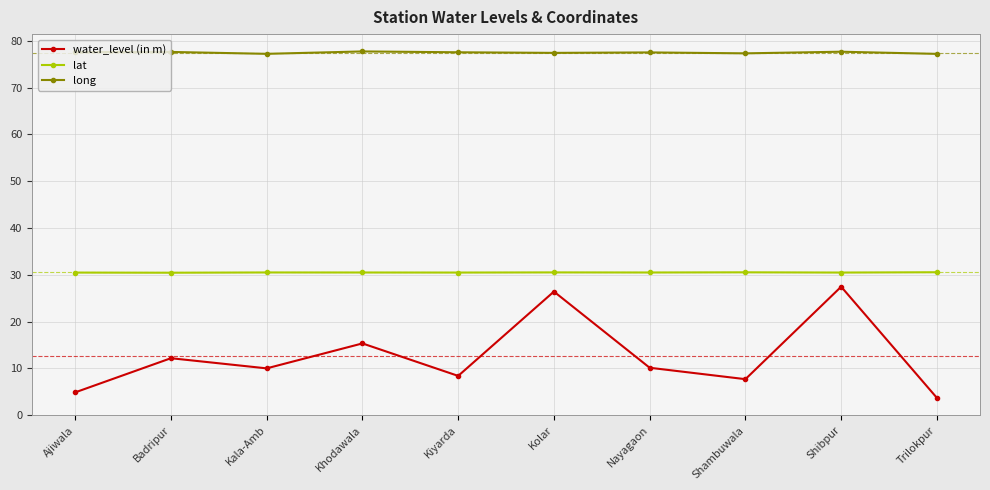

Count the number of data series in this chart.

3